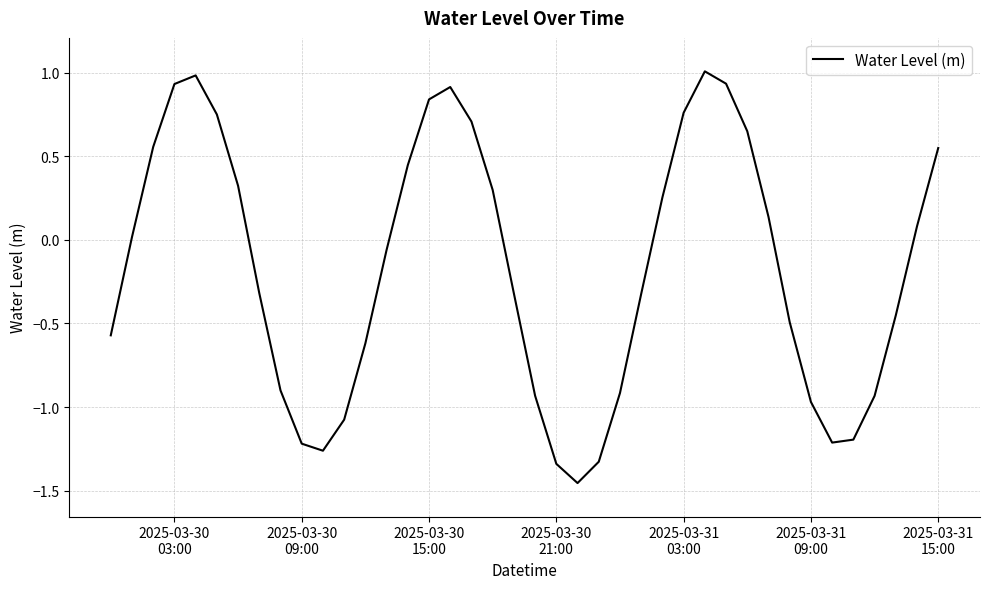

What is the difference between the maximum and minimum values?

2.5